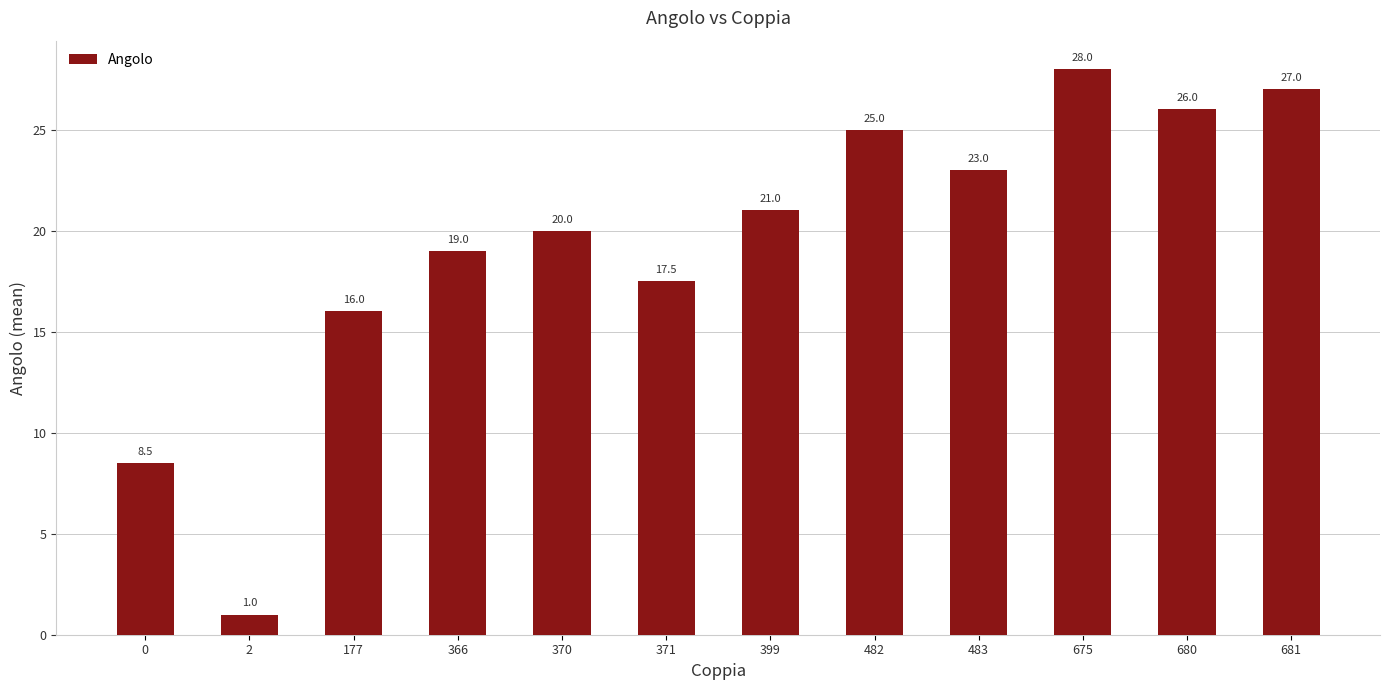

Reading left to right, what are all the values shown in this chart?

8.5	1.0	16.0	19.0	20.0	17.5	21.0	25.0	23.0	28.0	26.0	27.0